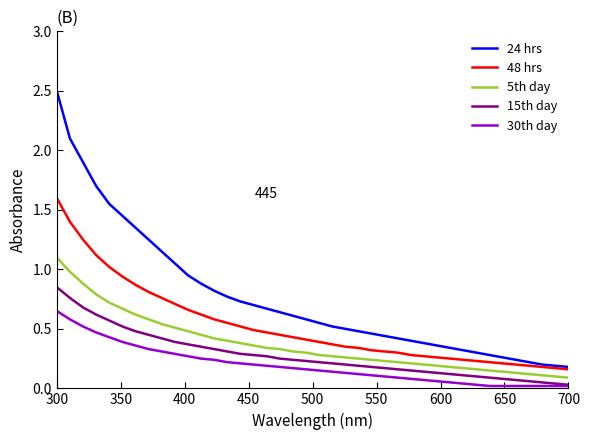

Which series has the largest total across all categories?

24 hrs